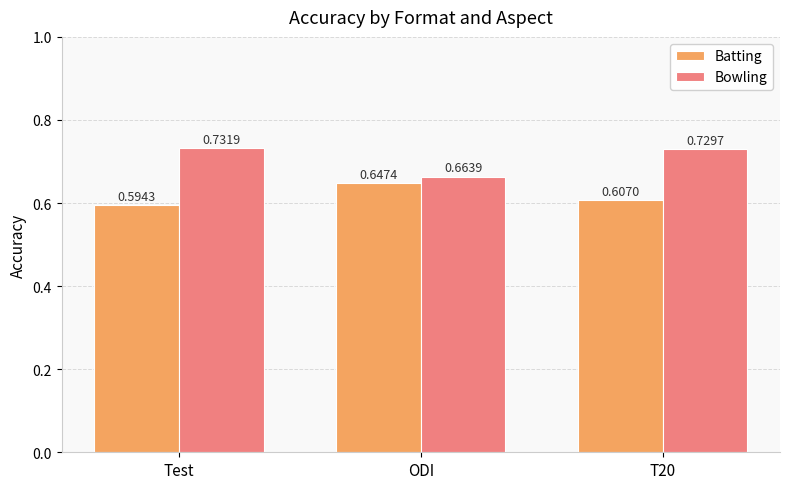

How many bars are there in each group?

2